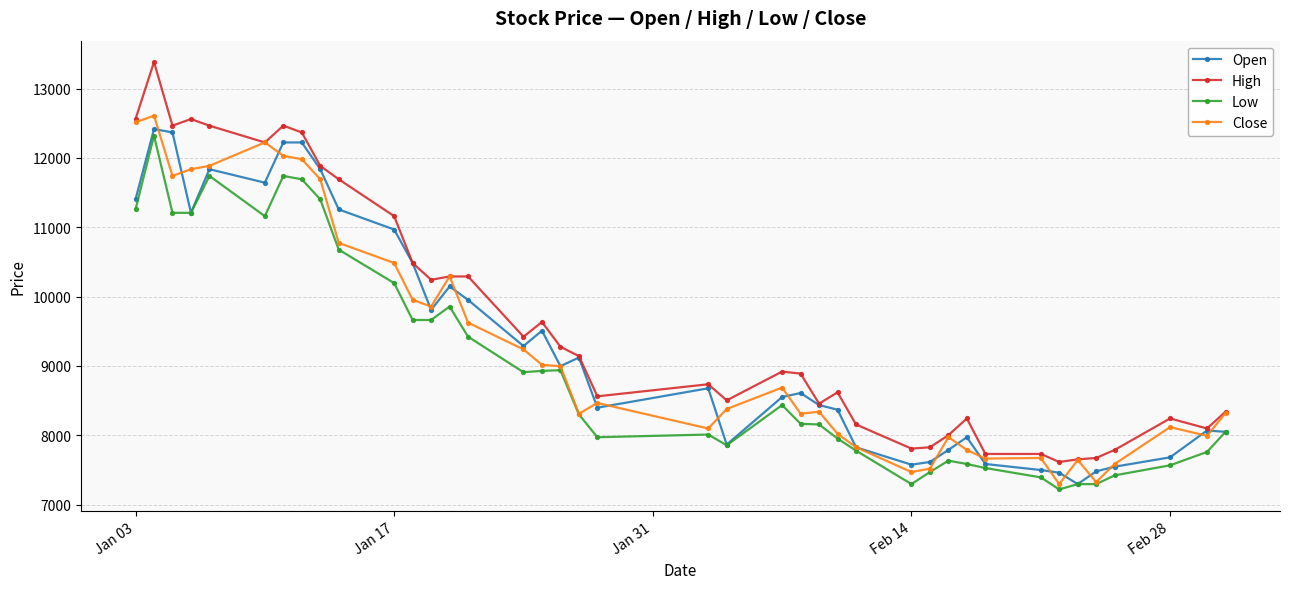

What is the value of the High point at the 24th from the left?

8889